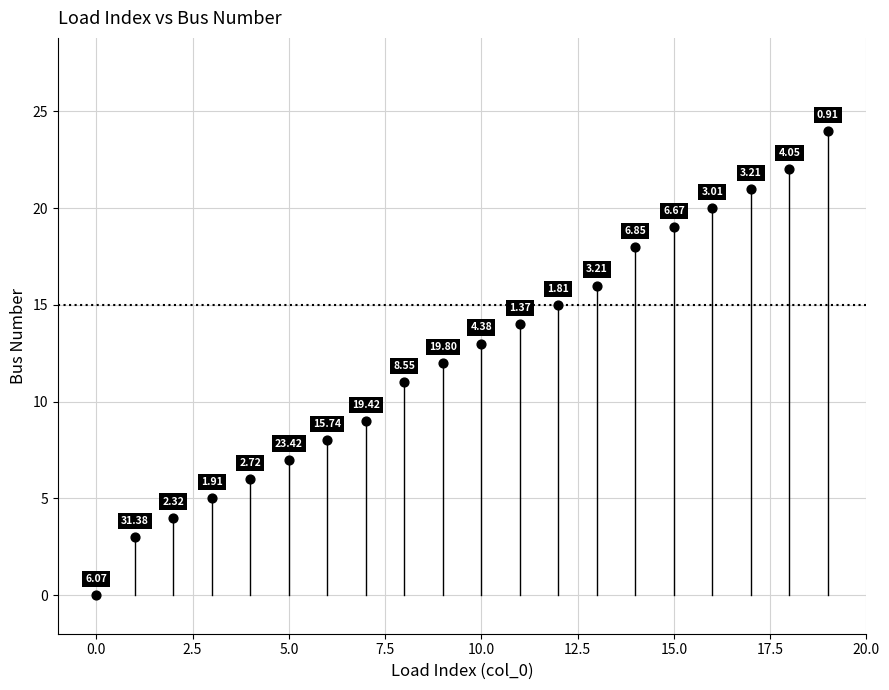

What is the range of Y values (max minus min)?

24